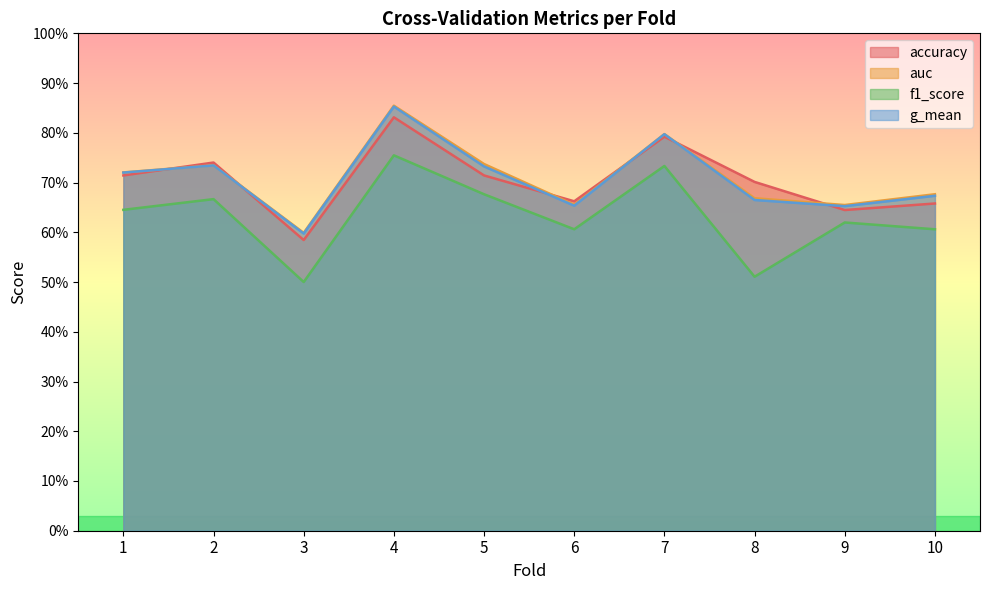

List the labels in order of auc value, smallest first.

3, 9, 6, 8, 10, 1, 2, 5, 7, 4